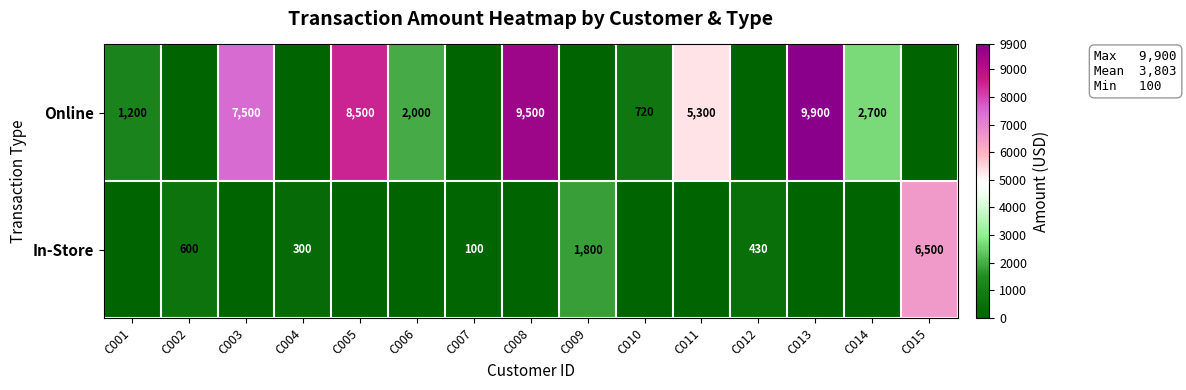

Which category has the lowest value across all series?

C002